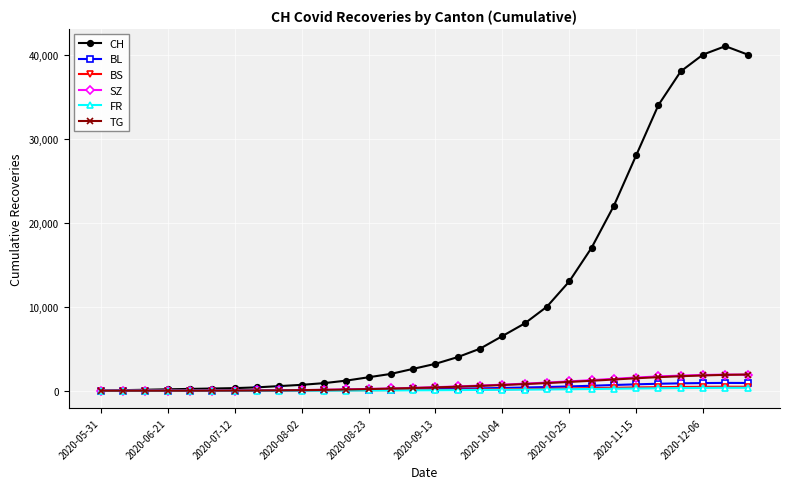

What is the maximum value for TG?

1926